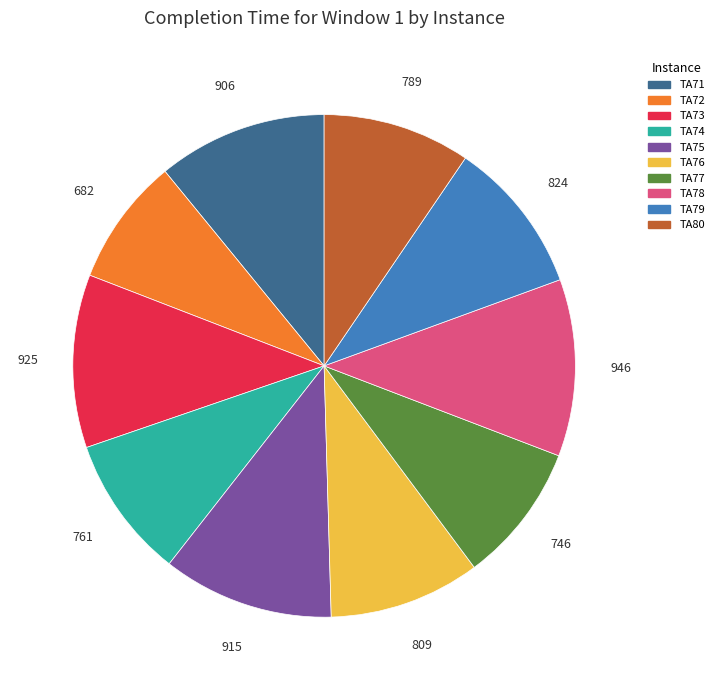

Do TA73 and TA80 together represent more than half of the pie?

No